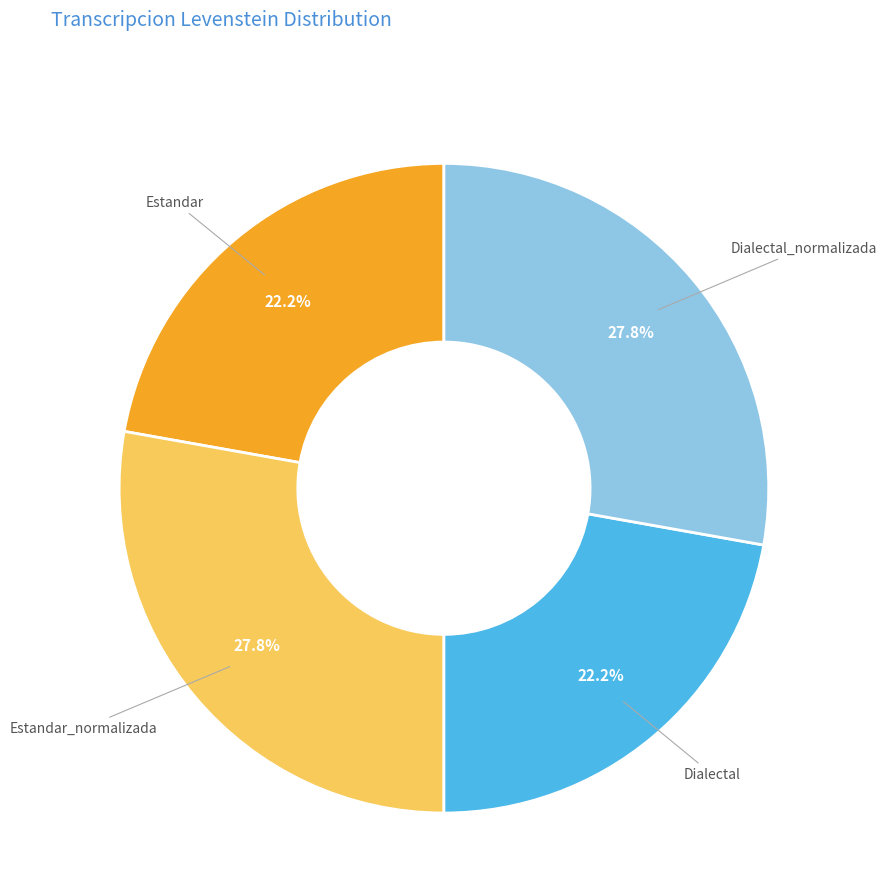

Does Dialectal account for over 50% of the chart?

No